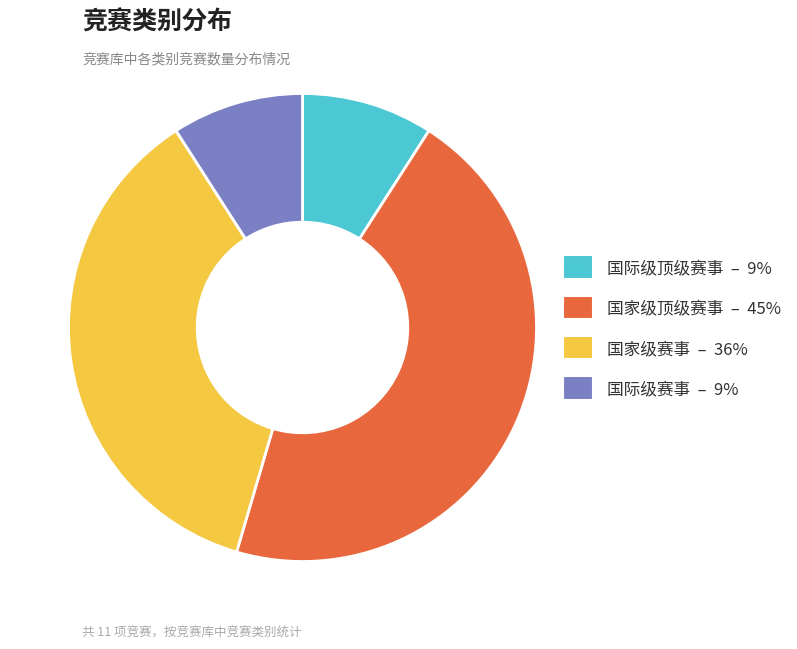

Which category has the biggest portion of the pie?

国家级顶级赛事